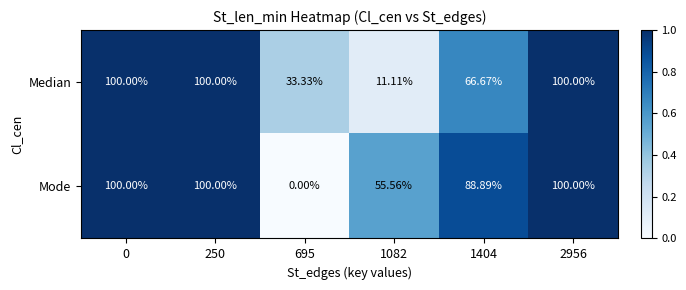

Which series has the widest spread of values?

Mode